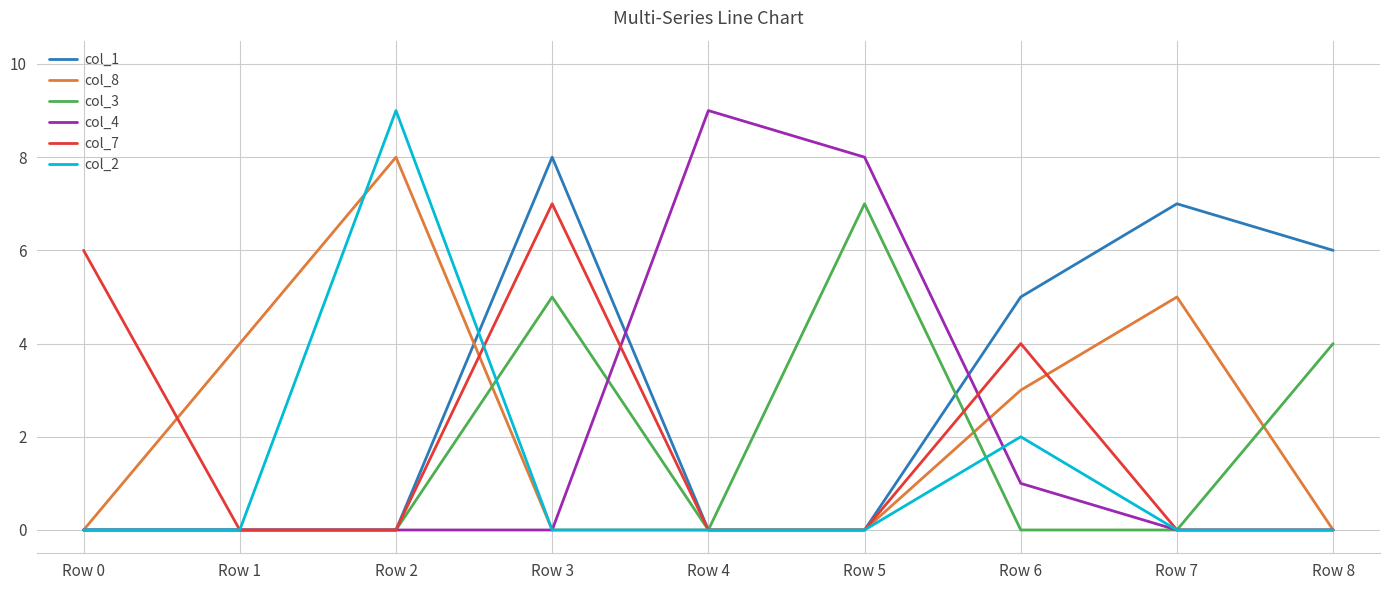

True or false: col_7 has a value of 4 at Row 7.

False